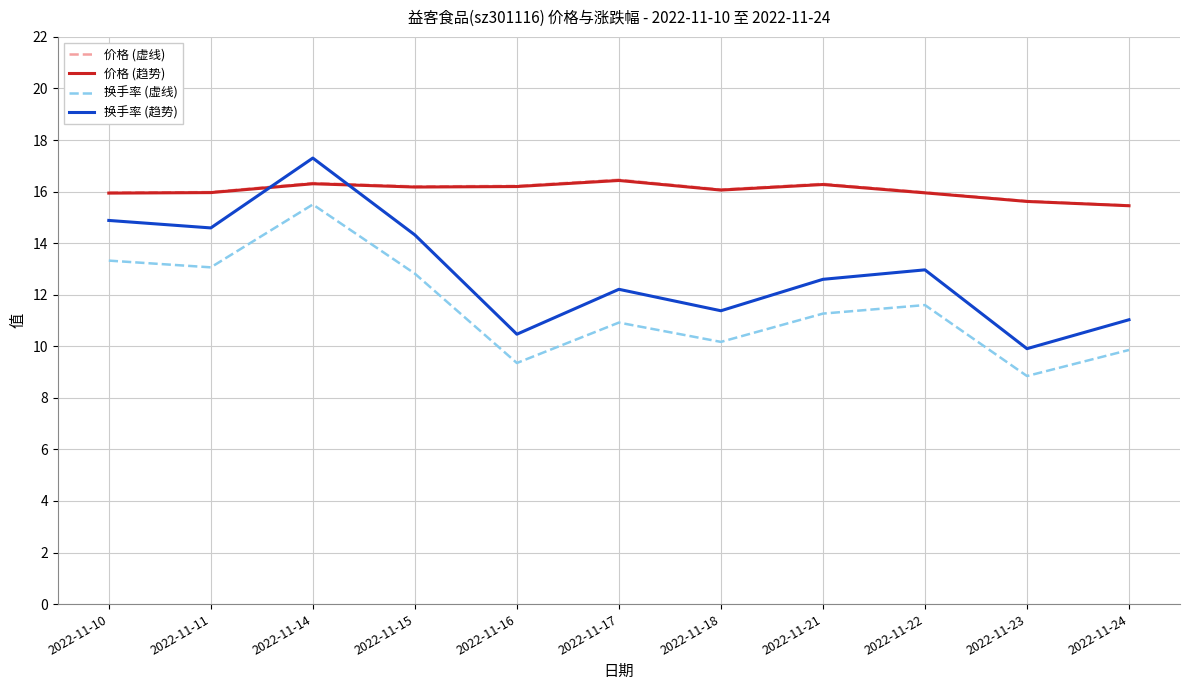

Which label corresponds to the largest value in the chart?

2022-11-14